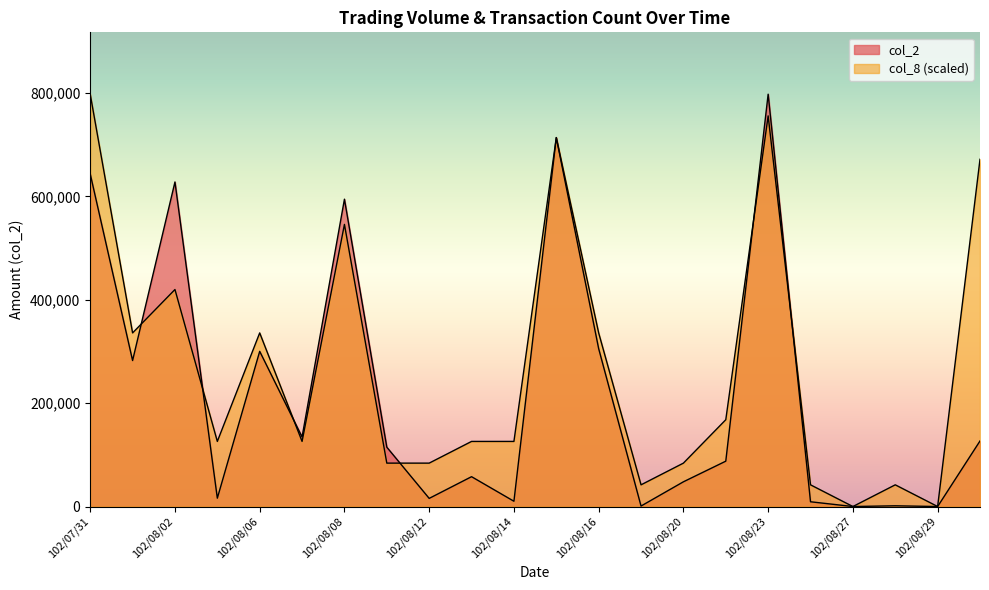

In col_8, how many points are lower than both neighbors (excluding endpoints)?

6